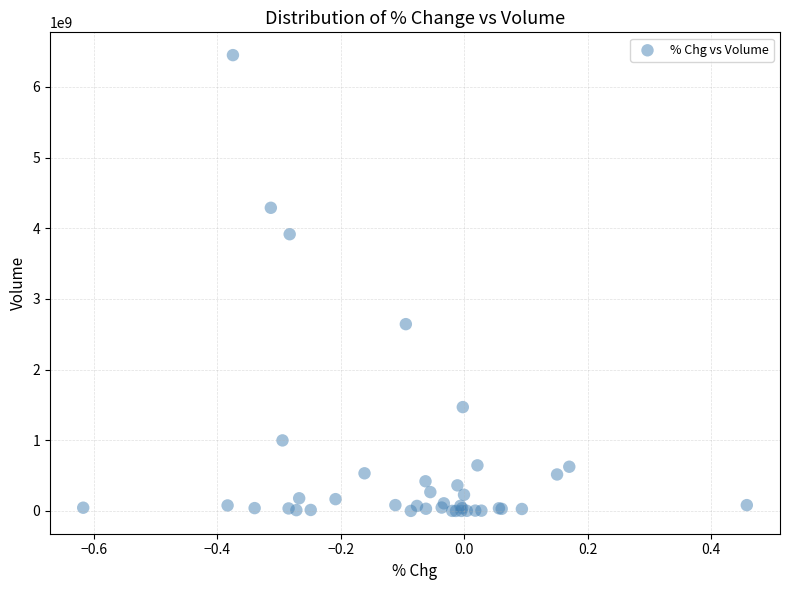

What Y value in the scatter plot is closest to 3224770950?

2643021600